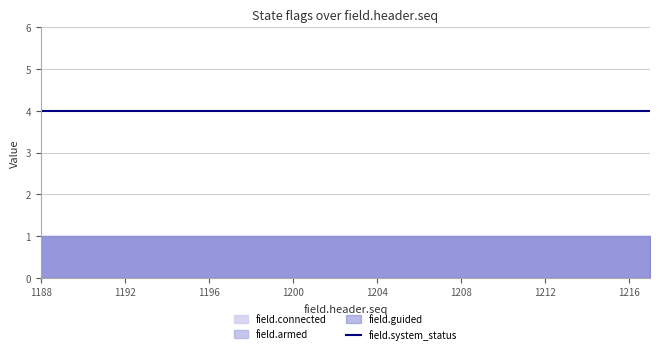

Does the chart display data point markers on the line(s)?

No